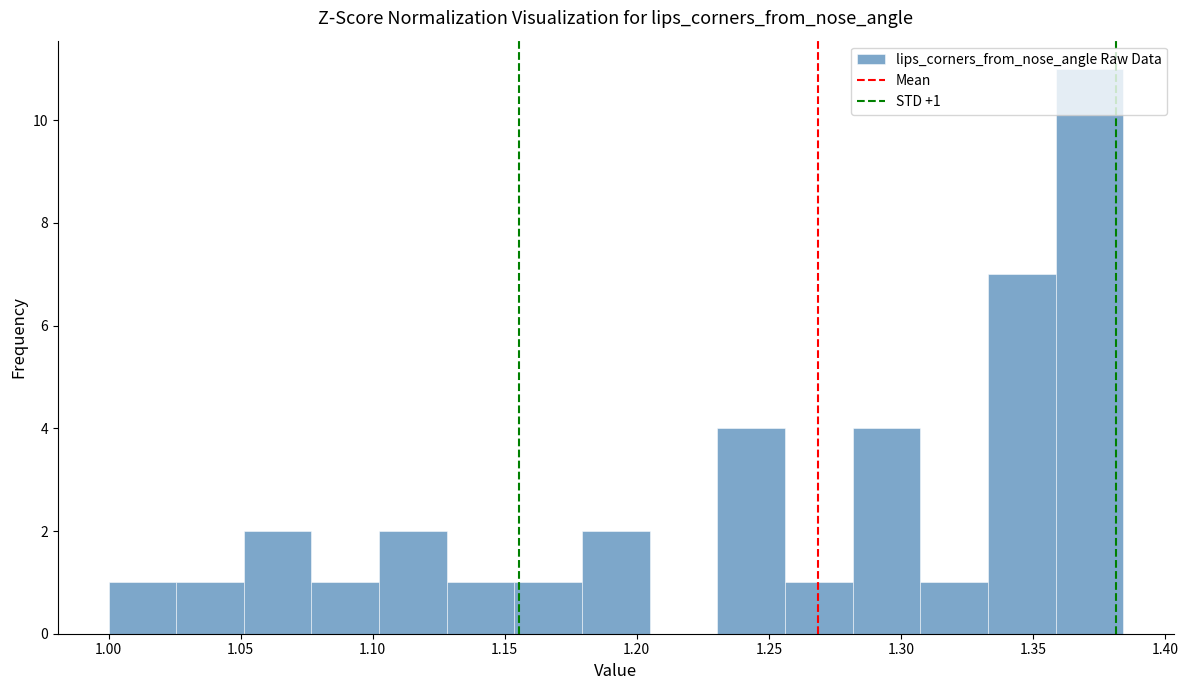

Which range on the x-axis has the tallest bar?

1.360 to 1.385